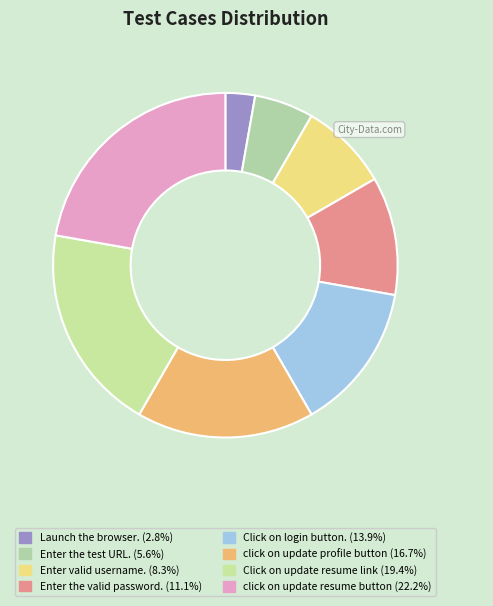

Approximately how many times larger is the value at Click on login button. compared to Launch the browser.?

5.0